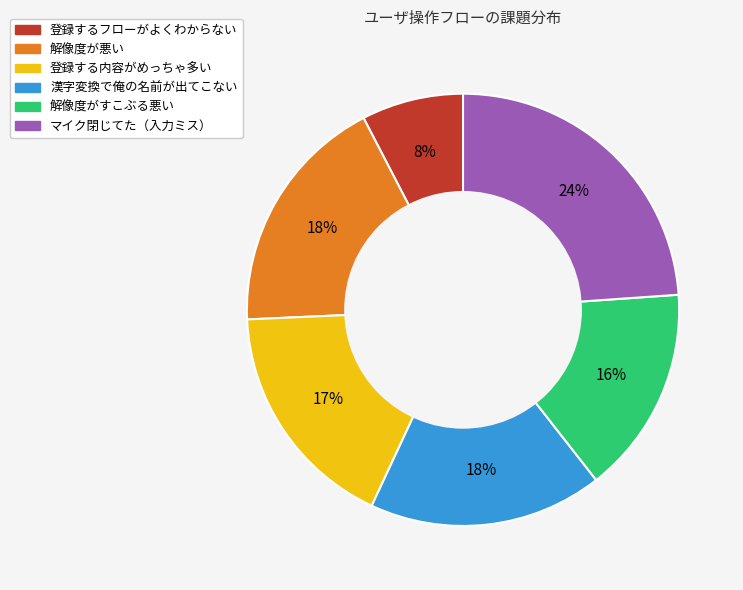

Which slice is the largest?

マイク閉じてた（入力ミス）